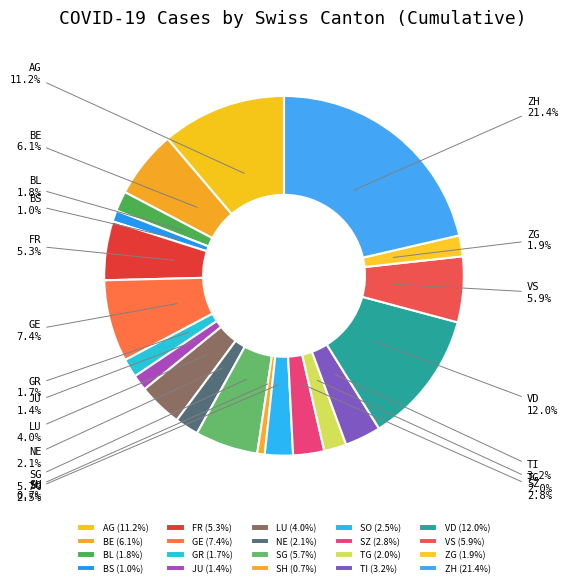

To the nearest percent, what portion does JU represent?

1%